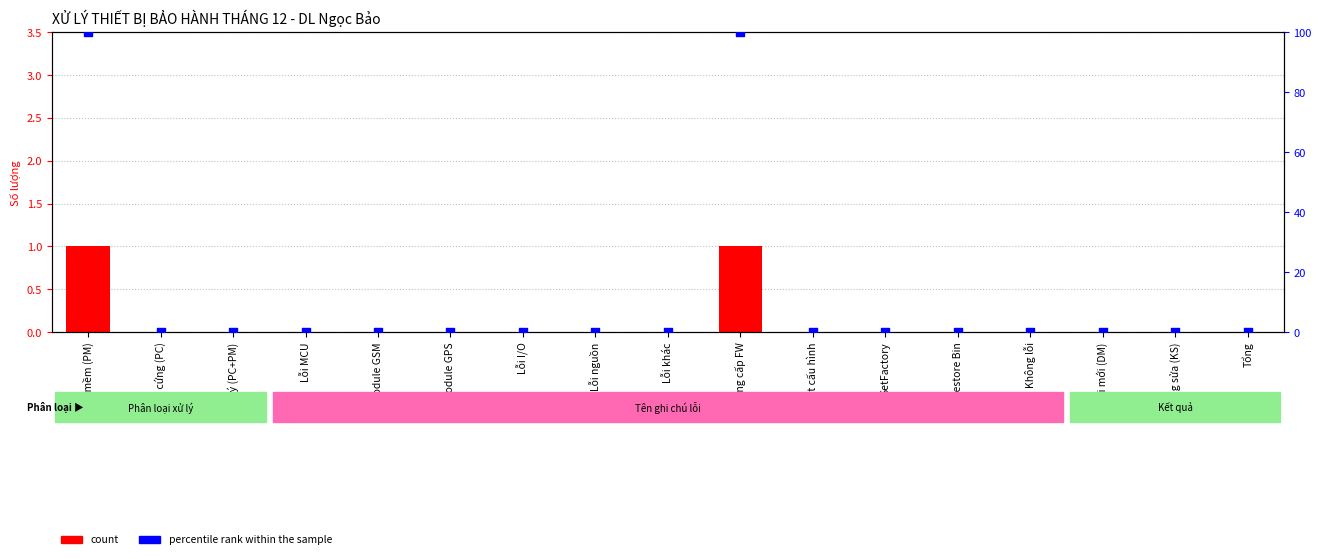

At how many categories does at least one series exceed 40?

2